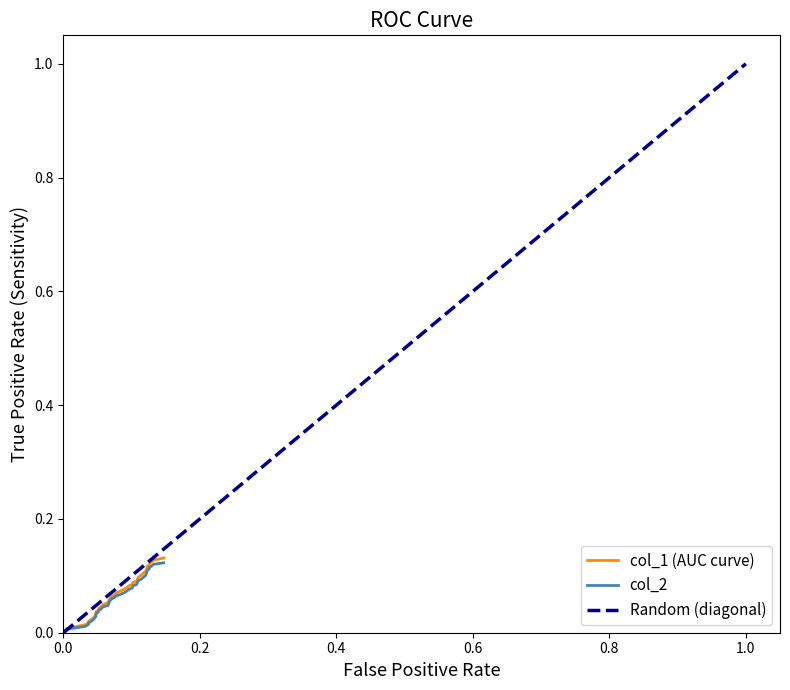

Reading left to right, what are all the values shown in this chart?

col_1: 0.0	0.0	0.0	0.0	0.0	0.0	0.0	0.0	0.0	0.0	0.0	0.0	0.0	0.0	0.0	0.1	0.1	0.1	0.1	0.1	0.1	0.1	0.1	0.1	0.1	0.1	0.1	0.1	0.1	0.1	0.1	0.1	0.1	0.1	0.1	0.1	0.1	0.1	0.1	0.1
col_2: 0.0	0.0	0.0	0.0	0.0	0.0	0.0	0.0	0.0	0.0	0.0	0.0	0.0	0.0	0.0	0.0	0.1	0.1	0.1	0.1	0.1	0.1	0.1	0.1	0.1	0.1	0.1	0.1	0.1	0.1	0.1	0.1	0.1	0.1	0.1	0.1	0.1	0.1	0.1	0.1